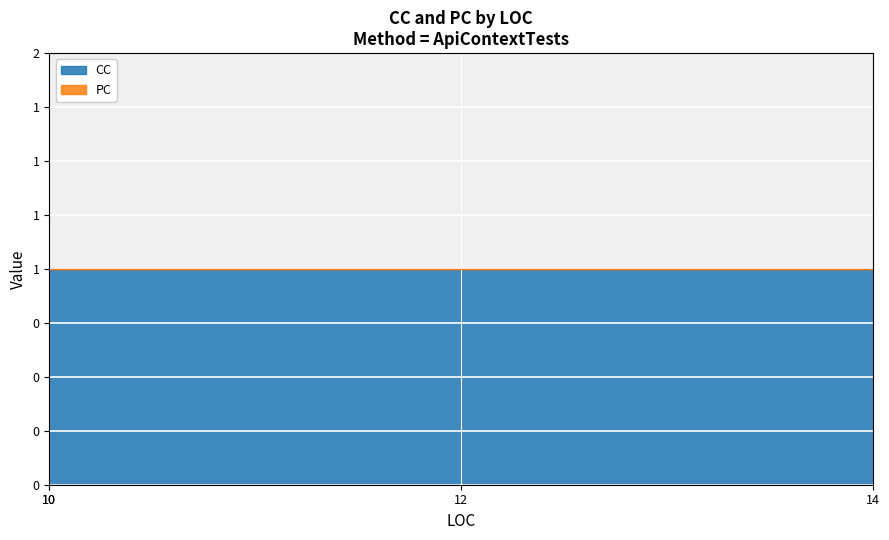

List the labels in order of PC value, smallest first.

14, 10, 10, 12